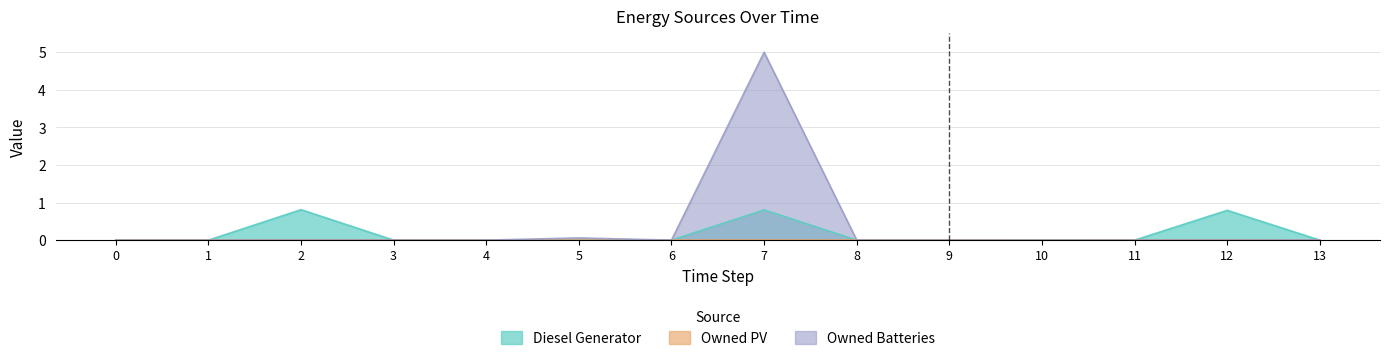

What is the difference between the maximum and second lowest values in the Owned Batteries series?

5.0